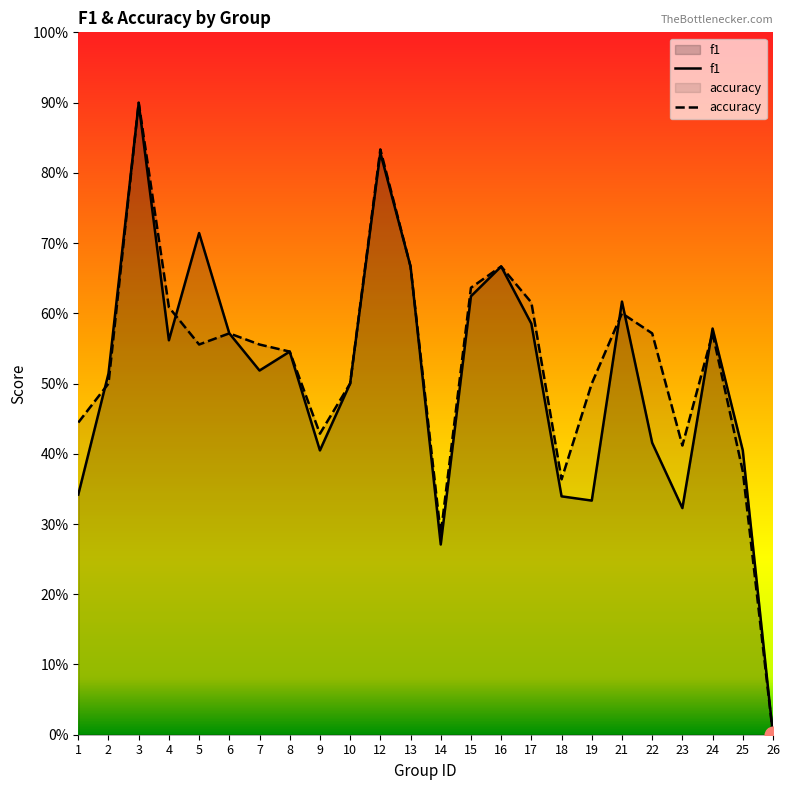

What are all the series names shown in the legend?

f1, accuracy